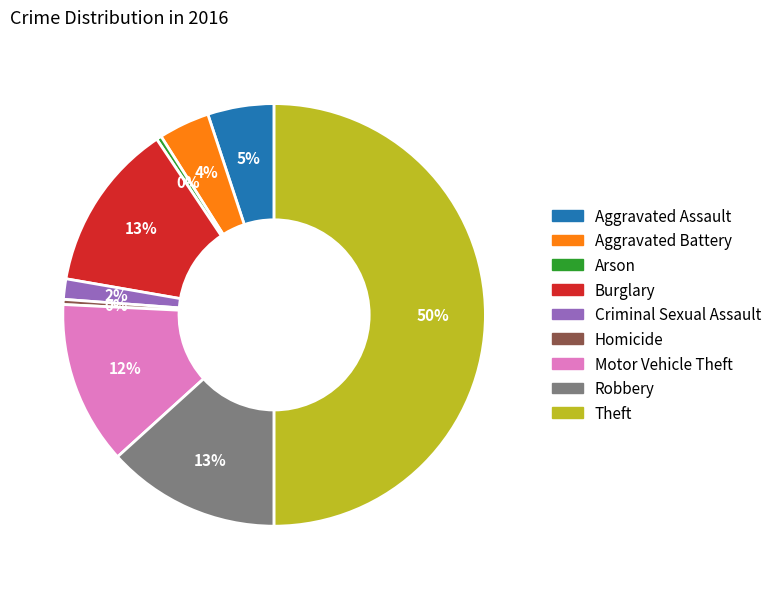

To the nearest percent, what is the combined percentage of Aggravated Battery and Aggravated Assault?

9%